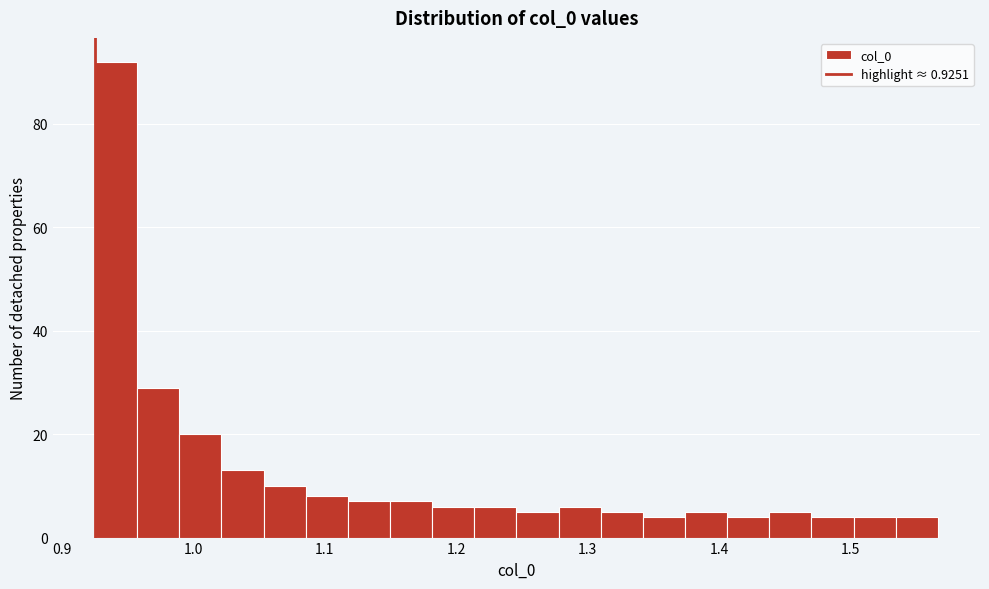

Around what value on the x-axis is the tallest bar? Give the approximate position of its centre, as read against the axis.

0.94